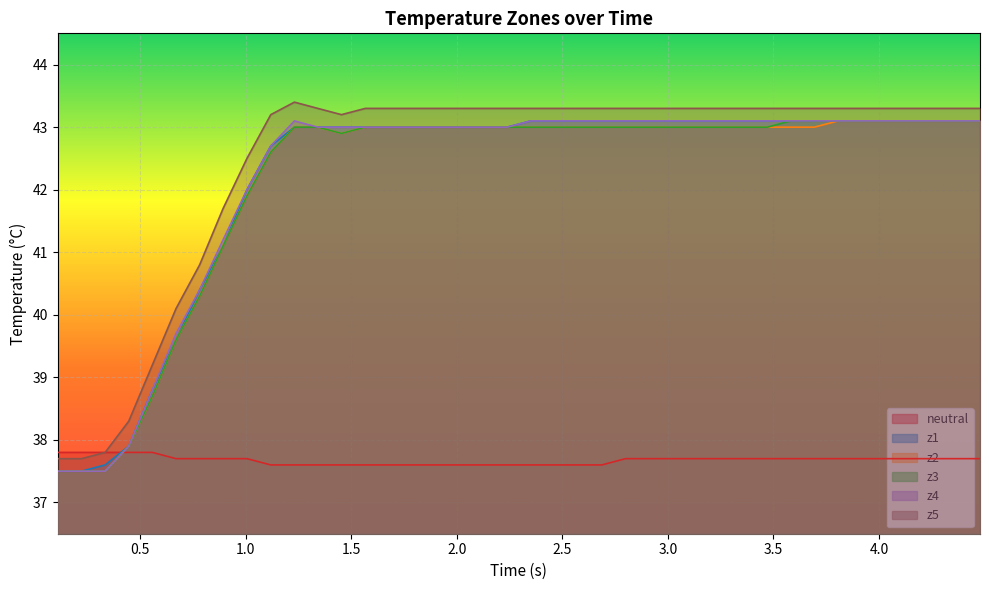

What is the difference between the maximum and minimum values in the z4 series?

5.6